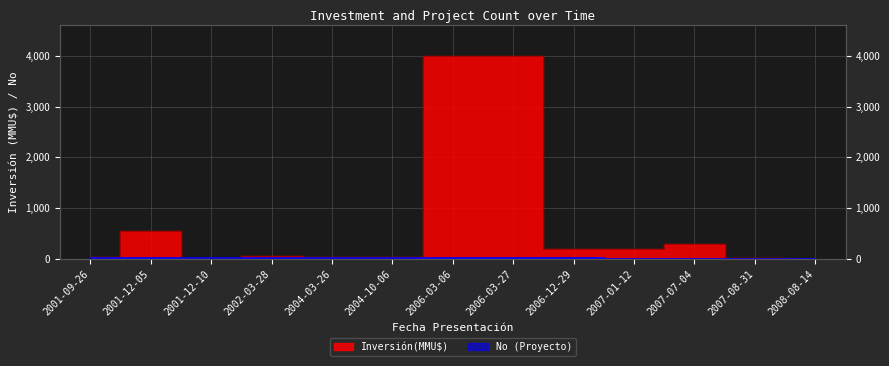

What is the sum of all Inversión(MMU$) values?

9455.2